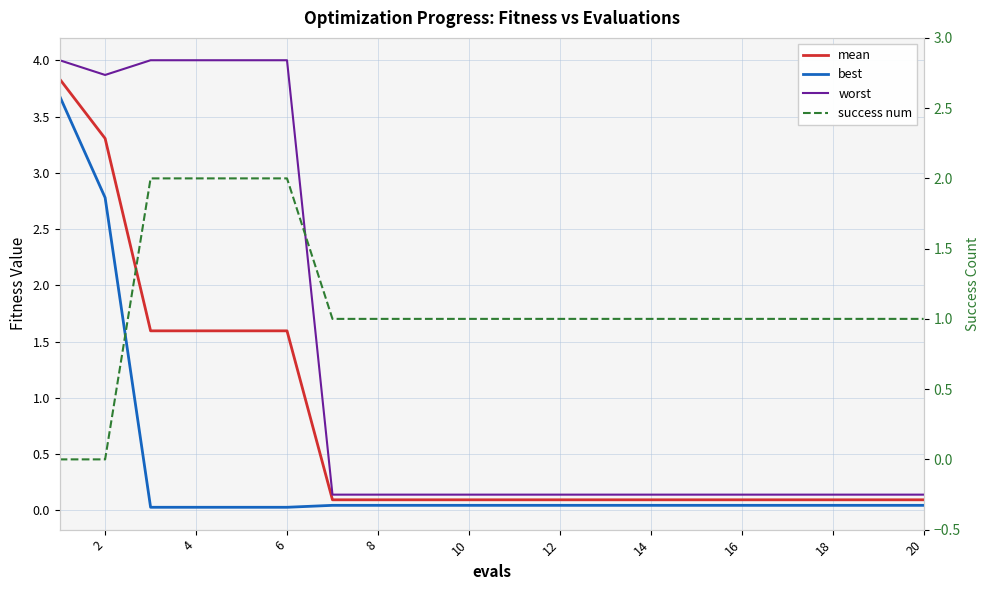

Which series has the largest total across all categories?

worst